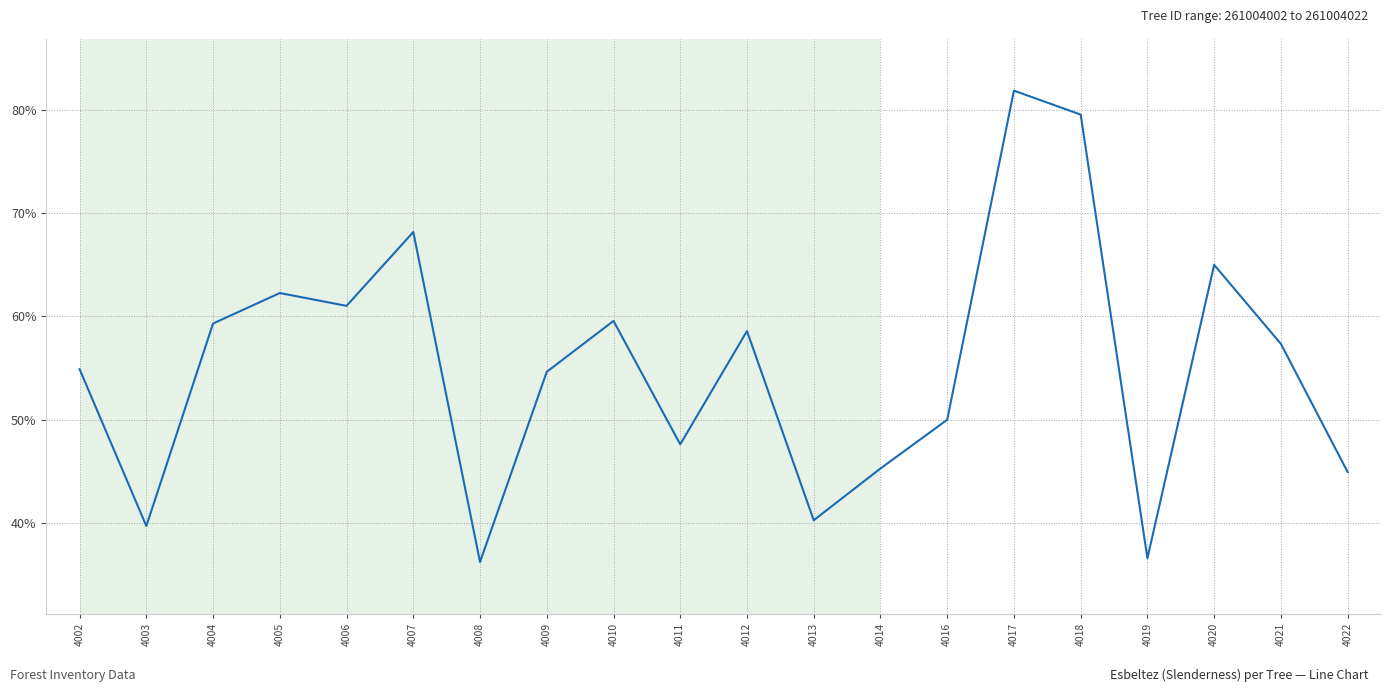

Which has a higher value, 4006 or 4009?

4006